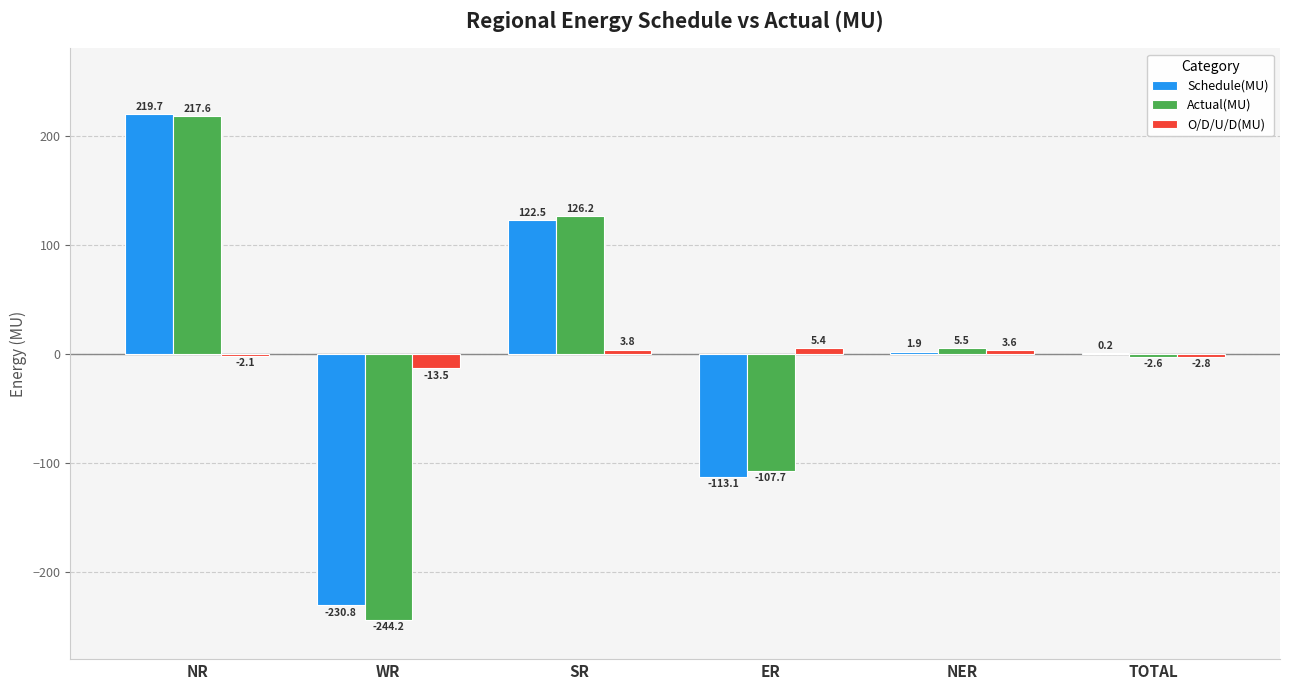

What value does the Schedule(MU) series have at NR?

219.7